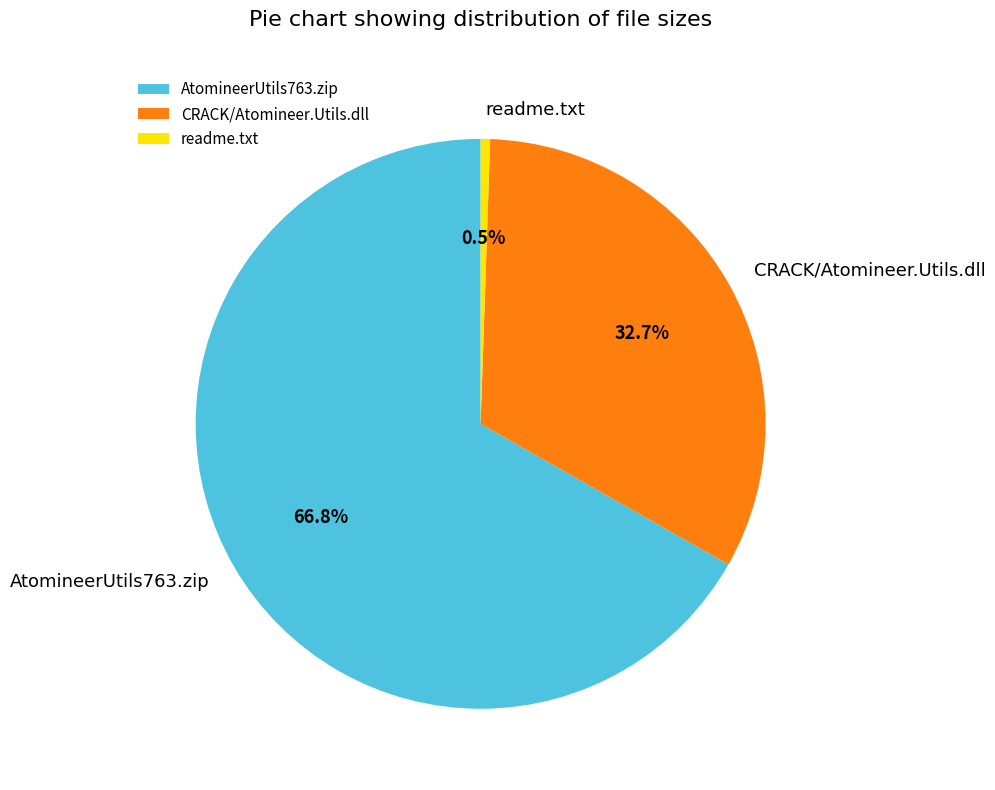

Approximately how many times larger is the value at CRACK/Atomineer.Utils.dll compared to AtomineerUtils763.zip?

0.5